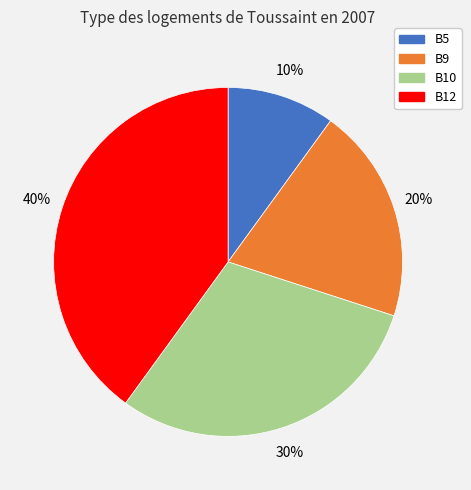

True or false: B5 accounts for 19% of the total.

False